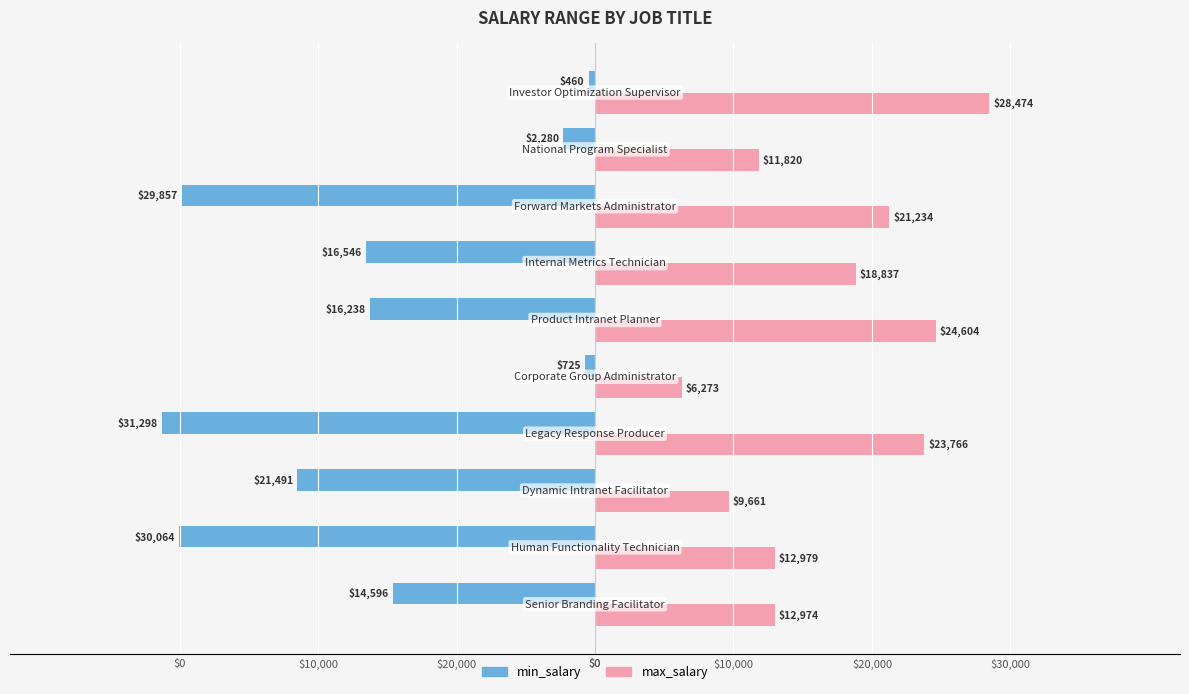

Reading left to right, list all the values displayed in this chart.

min_salary: -14596	-30064	-21491	-31298	-725	-16238	-16546	-29857	-2280	-460
max_salary: 12974	12979	9661	23766	6273	24604	18837	21234	11820	28474